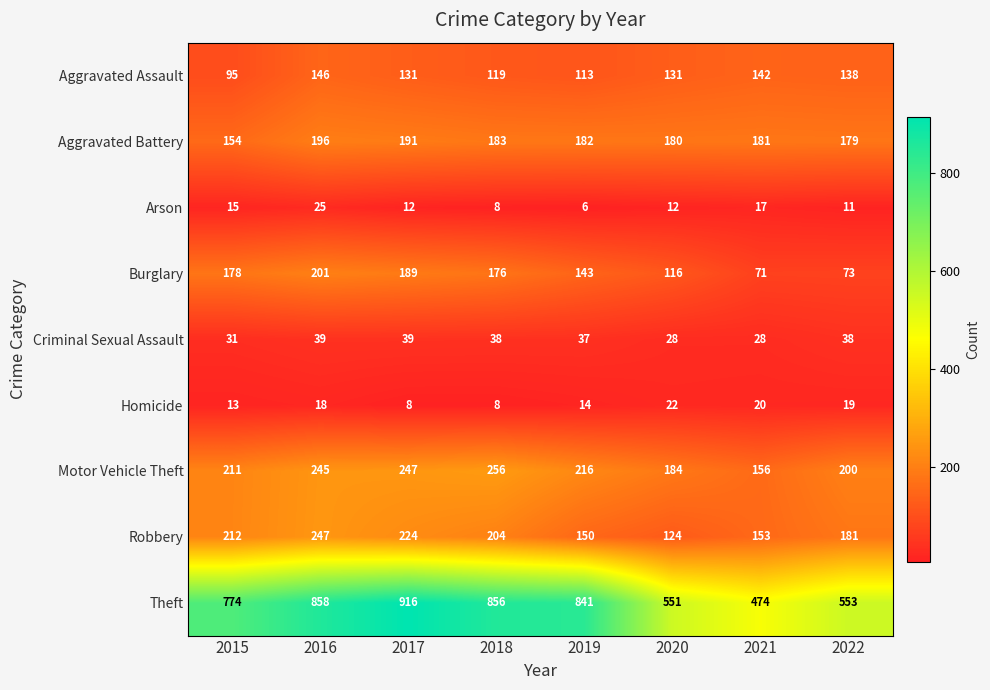

Where is Motor Vehicle Theft nearest to the value 206?

2015